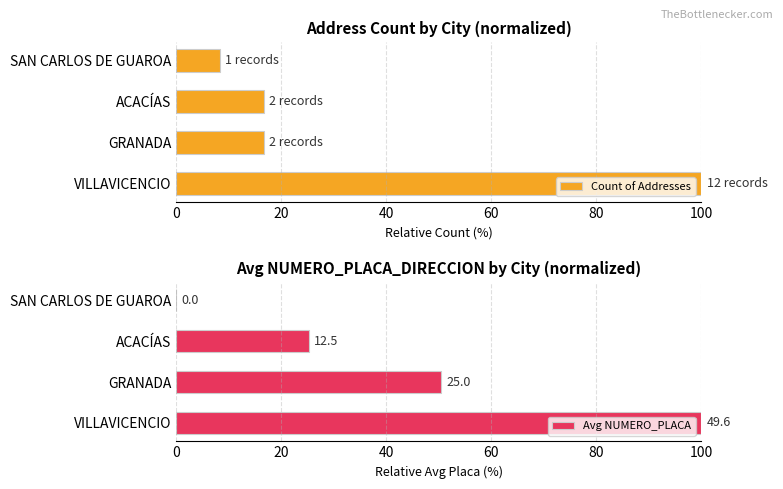

What is the difference between the maximum and minimum values in the Avg NUMERO_PLACA series?

100.0